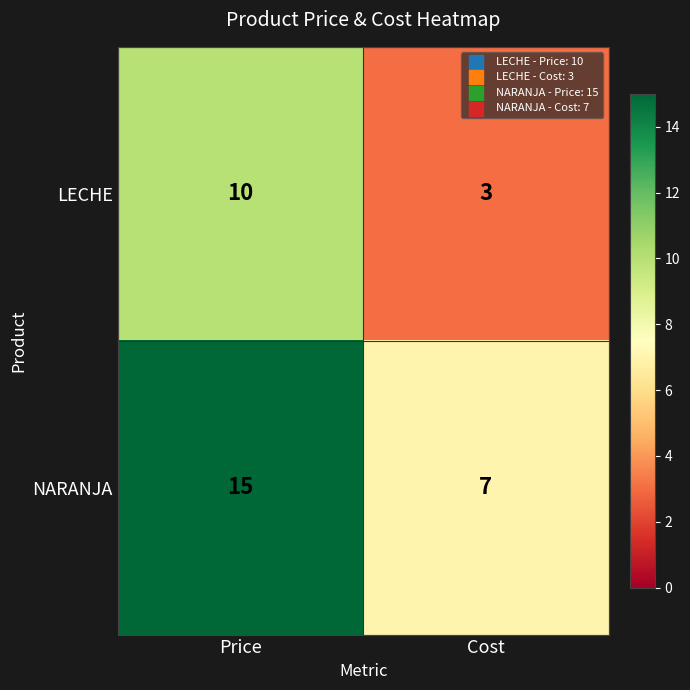

What is the sum of the NARANJA values at Cost and Price?

22